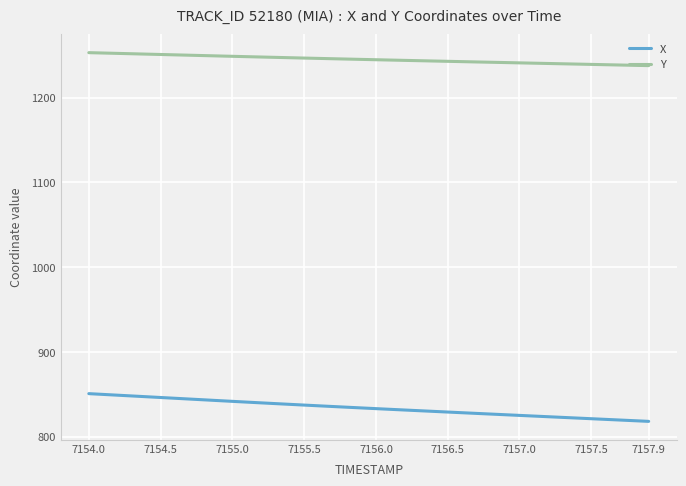

Which series has the largest total across all categories?

Y